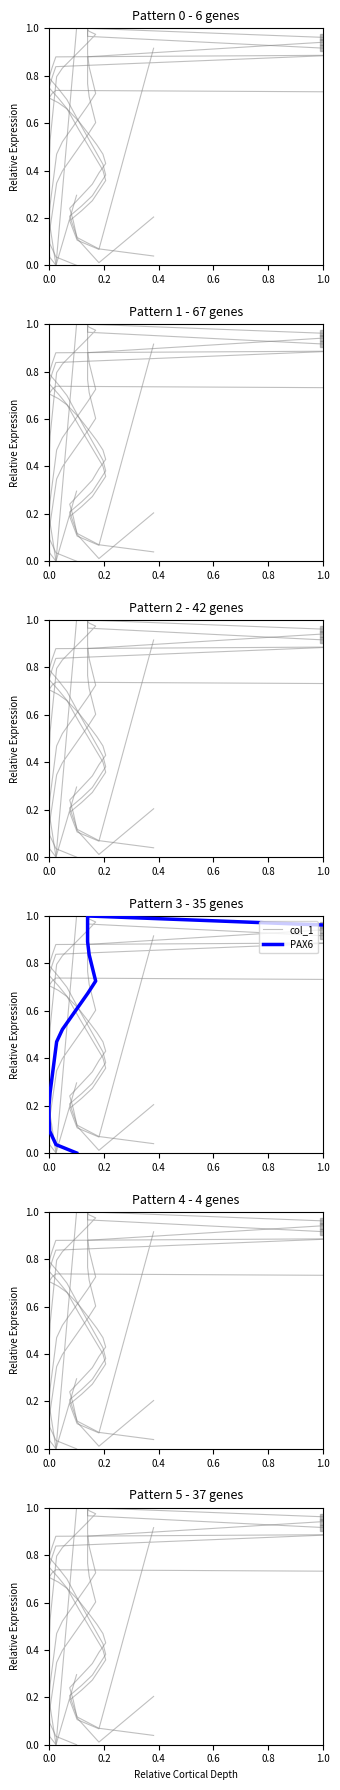

How many lines are shown in the chart?

2